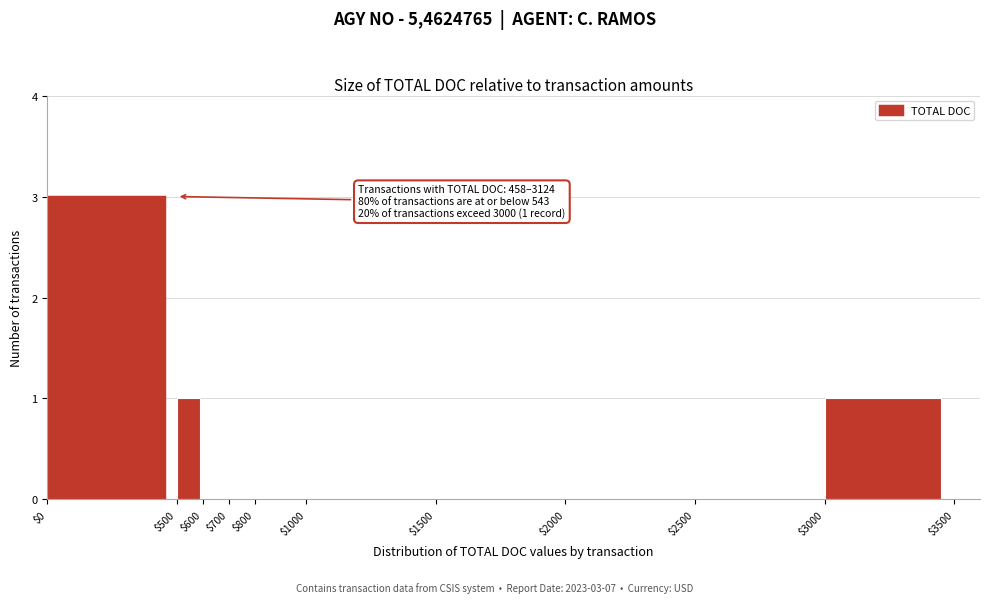

Which range on the x-axis has the tallest bar?

$0 to $500